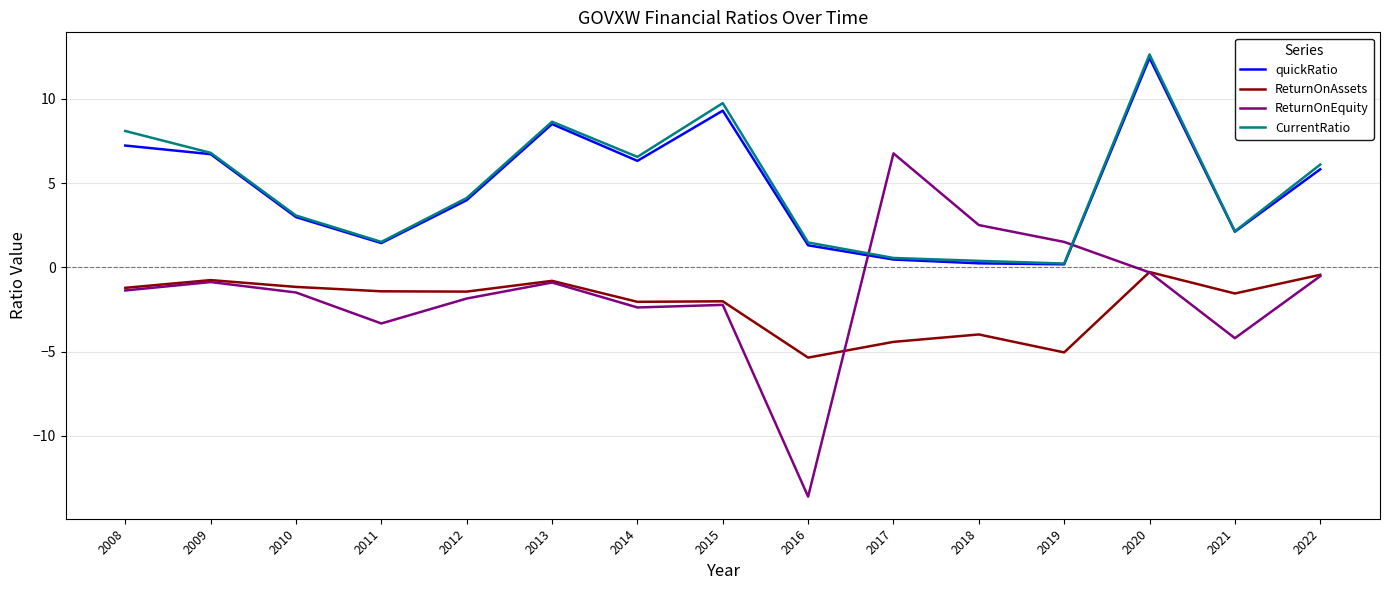

Does the chart have visible grid lines?

Yes